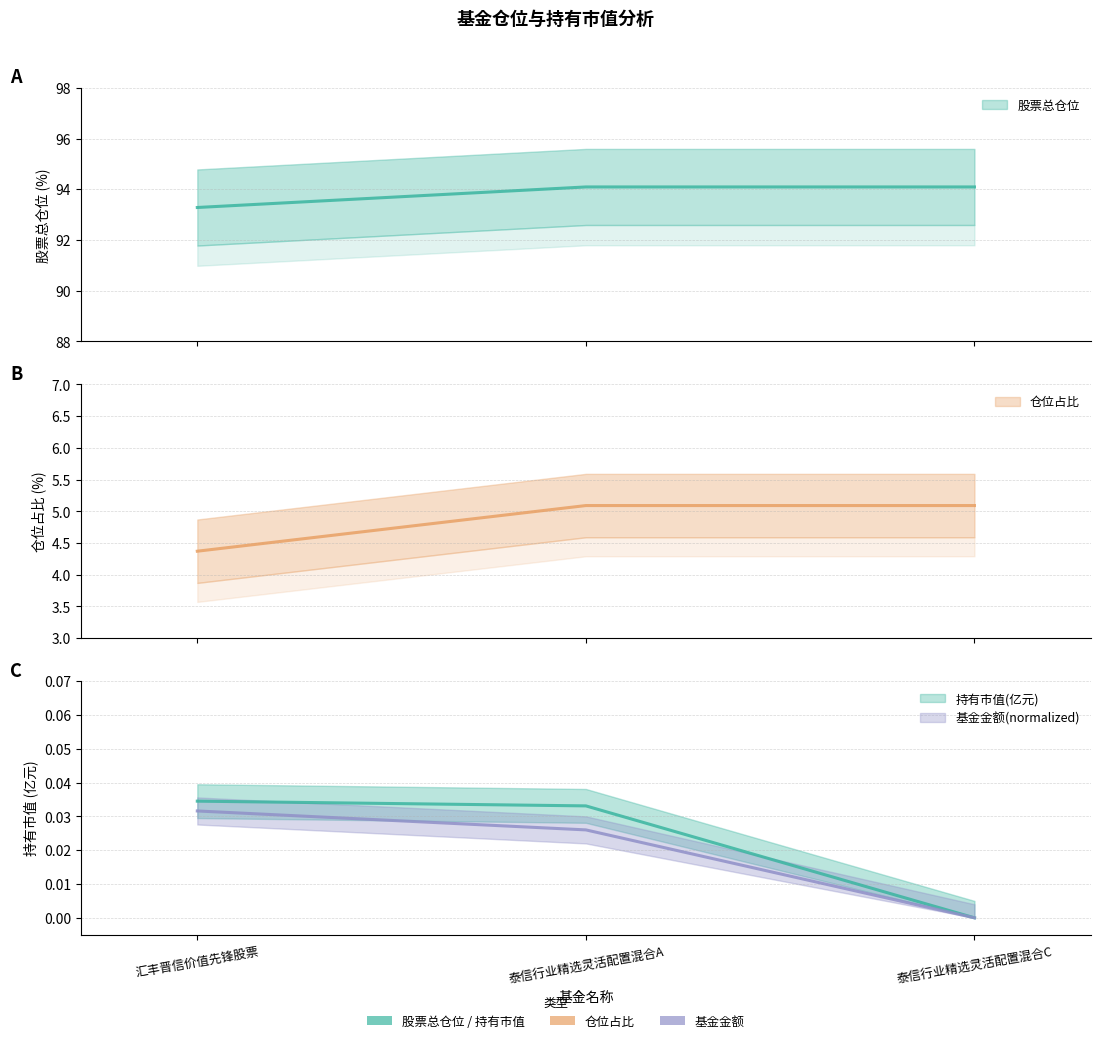

What is the difference between the highest and lowest values at 汇丰晋信价值先锋股票?

93.2